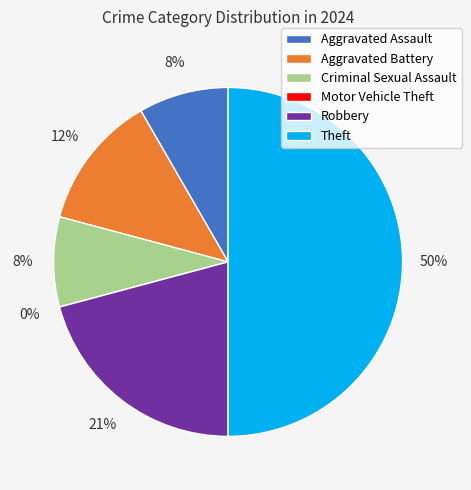

Is it true that Motor Vehicle Theft is 0% of the pie?

True